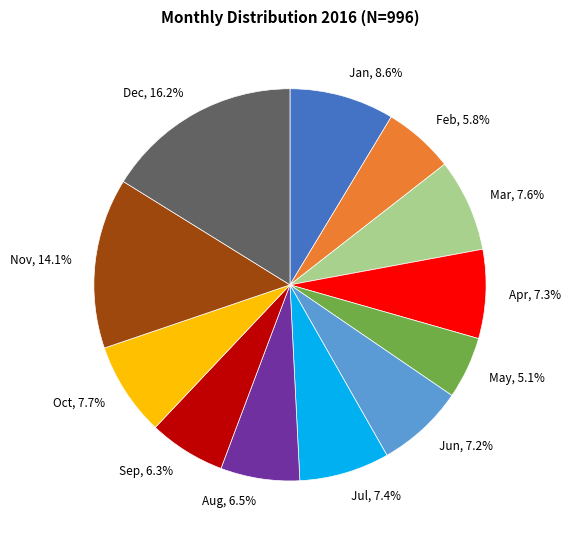

Which has a higher value, Jul or Sep?

Jul